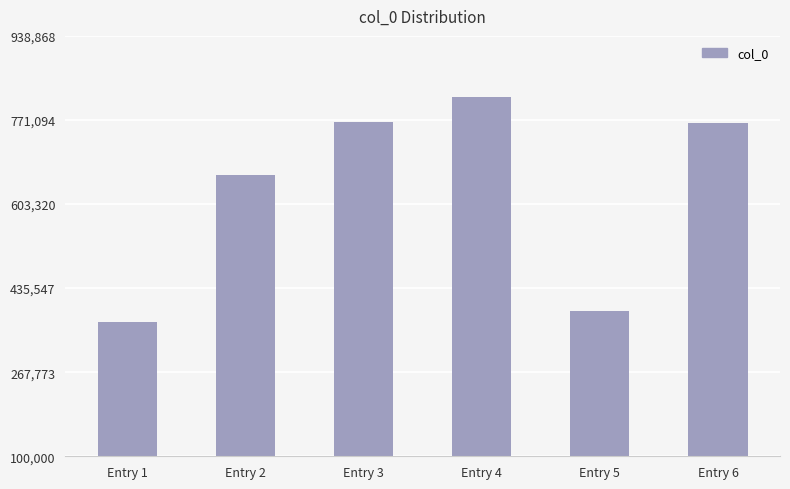

What is the maximum value shown in the chart?

816407